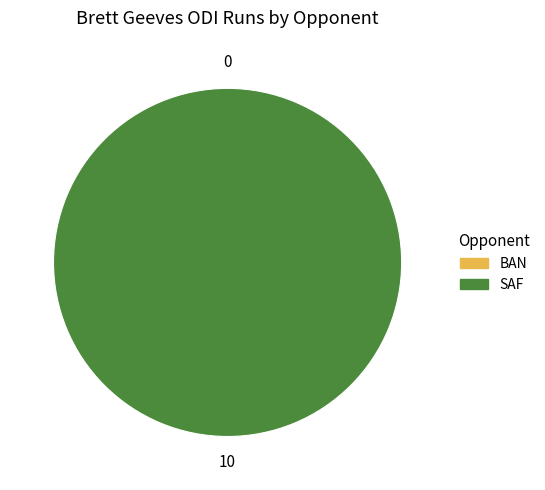

To the nearest percent, what is the difference between the largest and smallest slice percentages?

100%